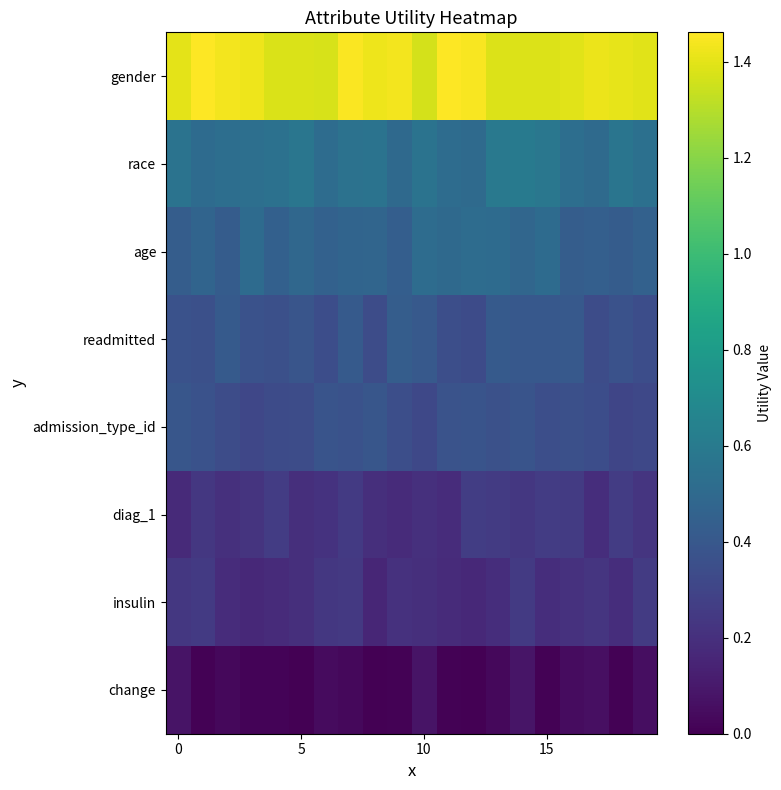

List the series in order of their peak value, lowest first.

change, insulin, diag_1, admission_type_id, readmitted, age, race, gender